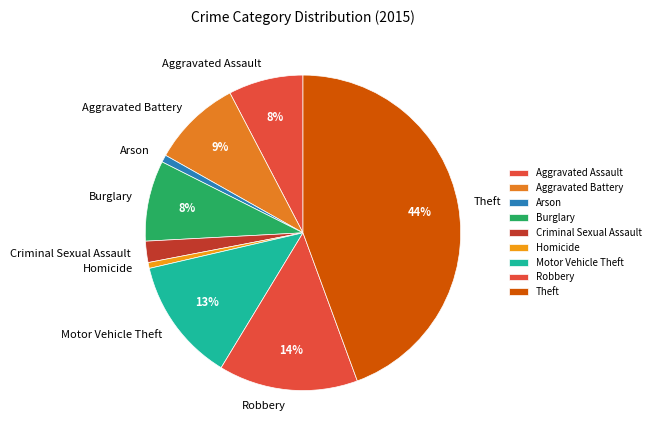

Does Aggravated Battery represent more than half of the total?

No